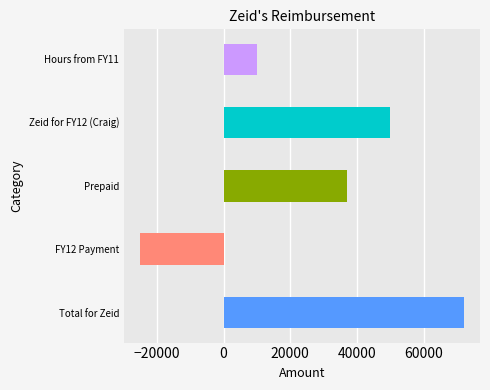

What is the average value?

28800